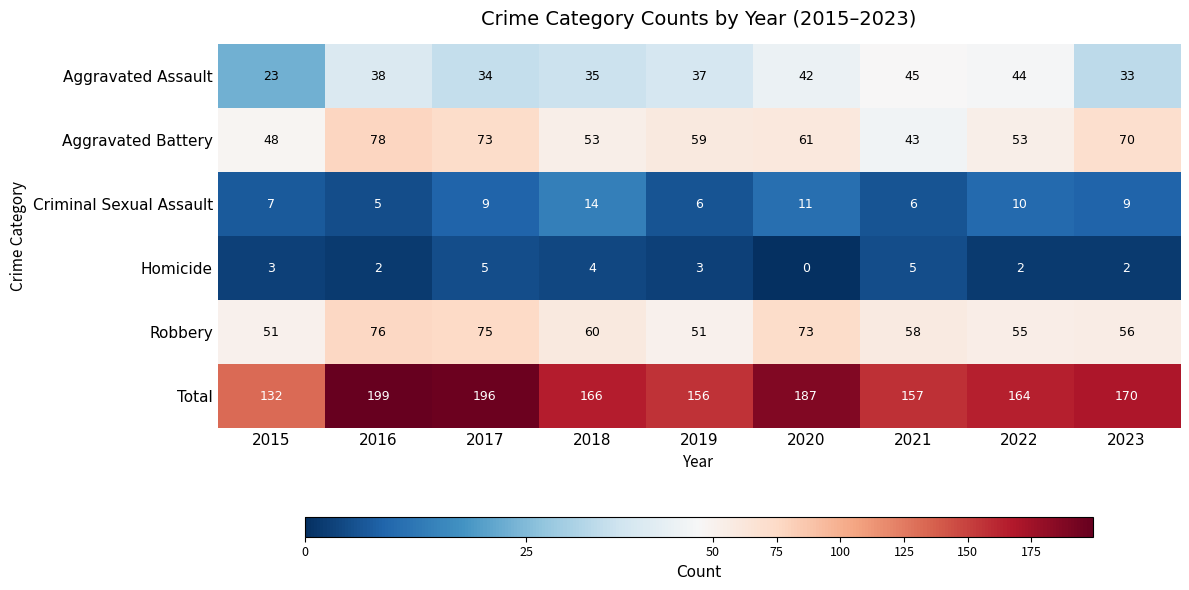

What is the greatest value displayed?

199